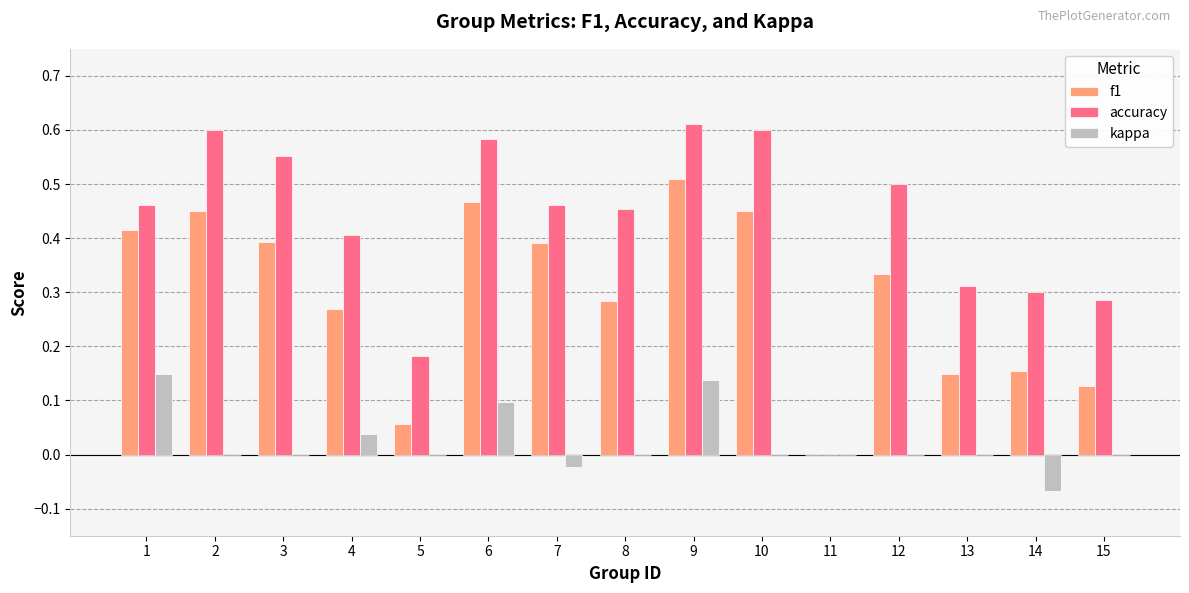

True or false: kappa has a value of 0.1 at 6.

True